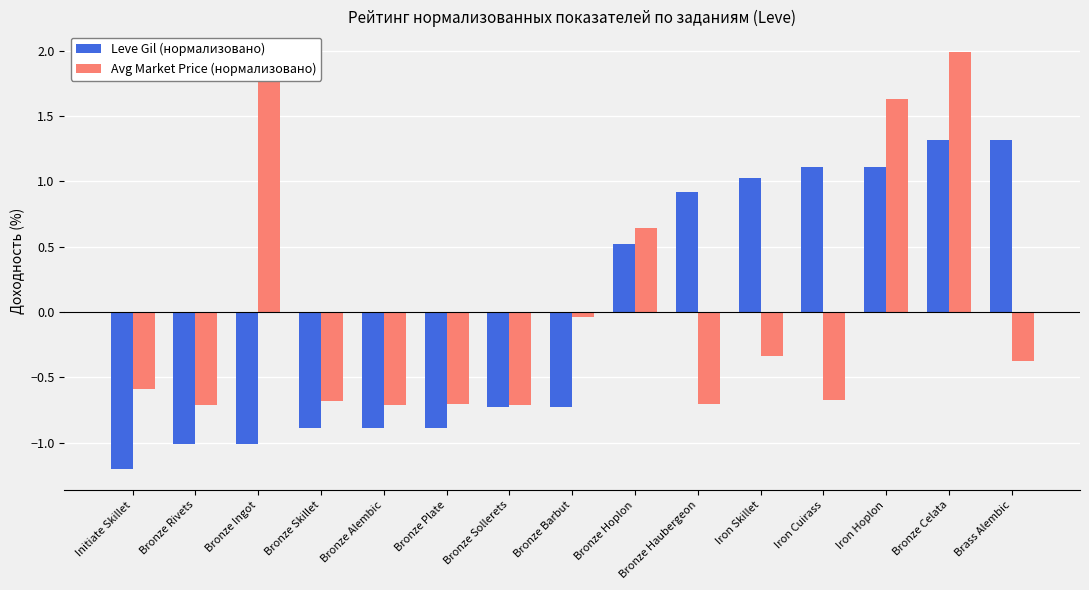

At which category is the sum across all series the highest?

Bronze Celata